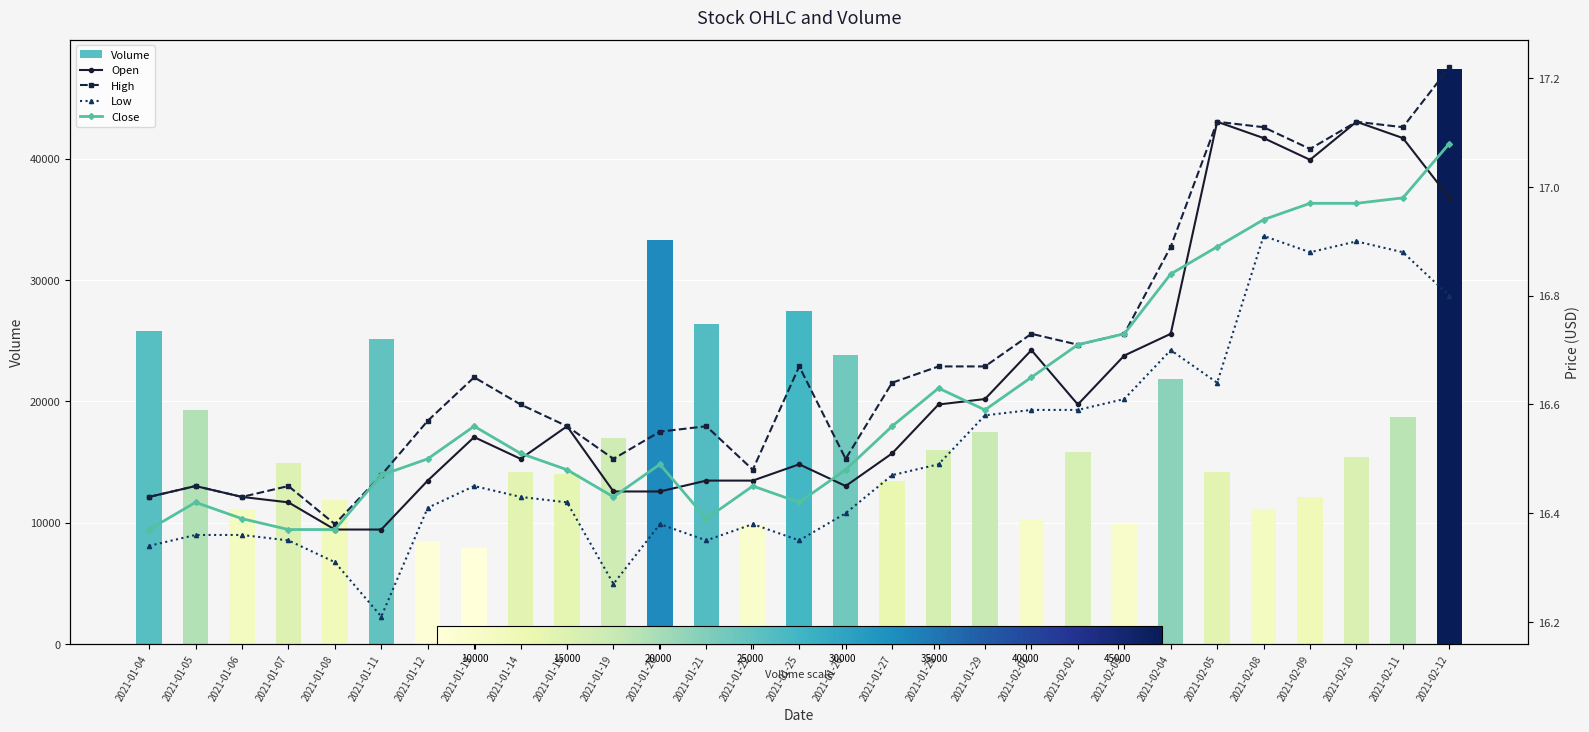

Which category has the highest value in the Low series?

2021-02-08